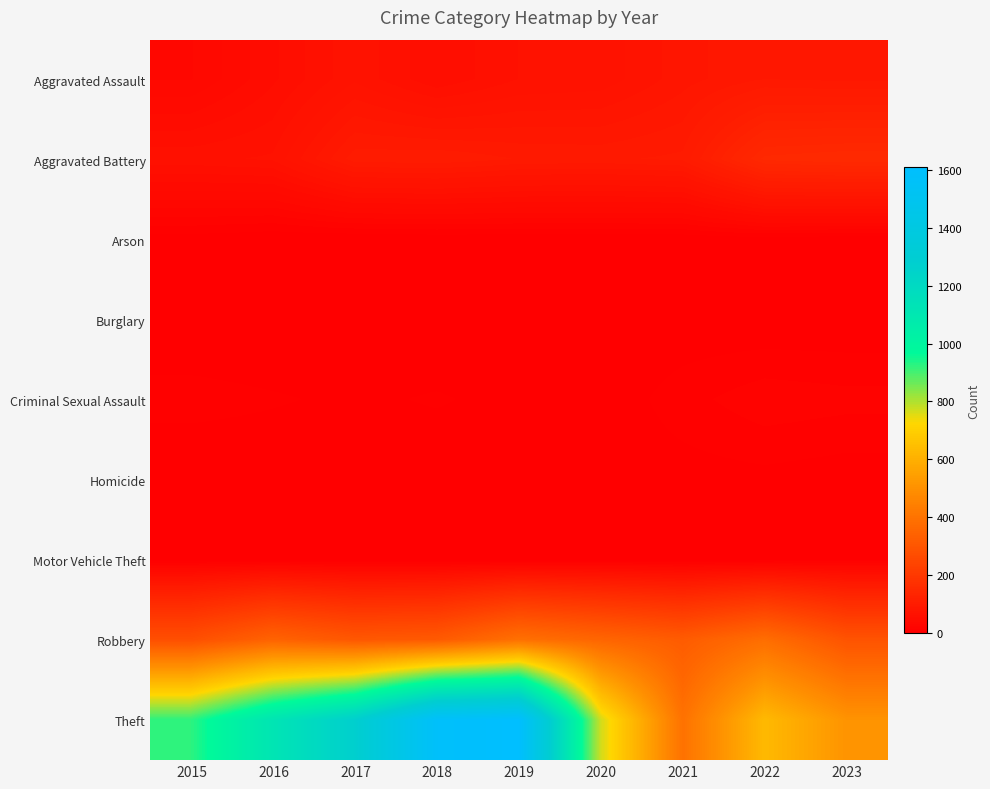

At which category does the chart reach its minimum across all series?

2016